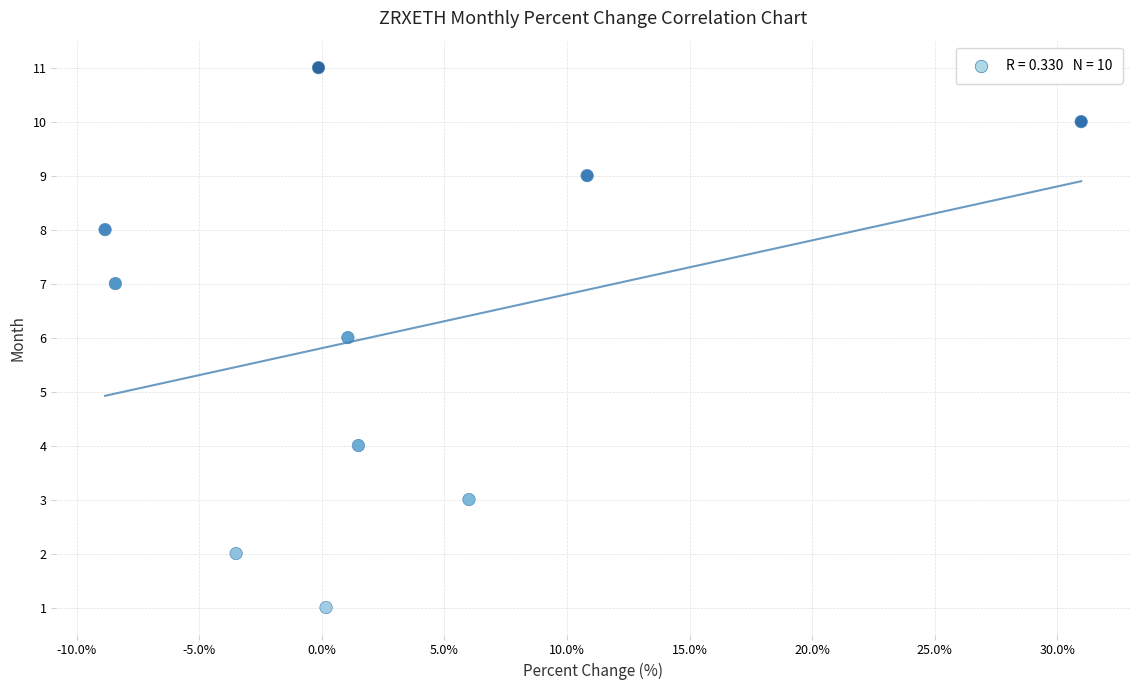

What is the average Y value?

6